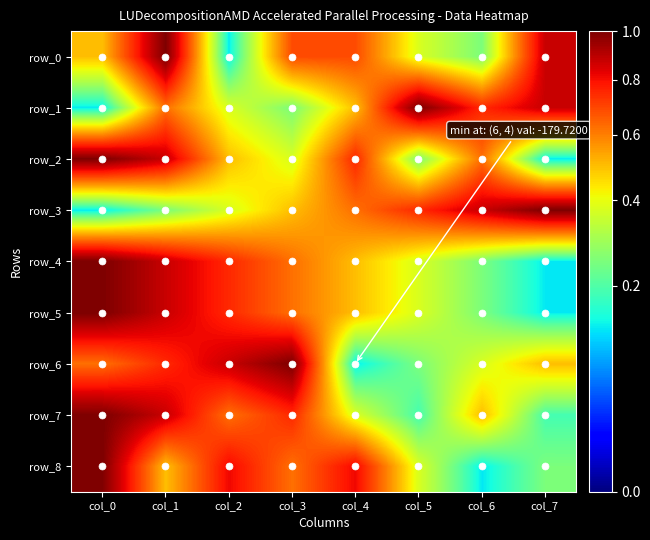

Which category has the lowest value in the row_8 series?

col_6